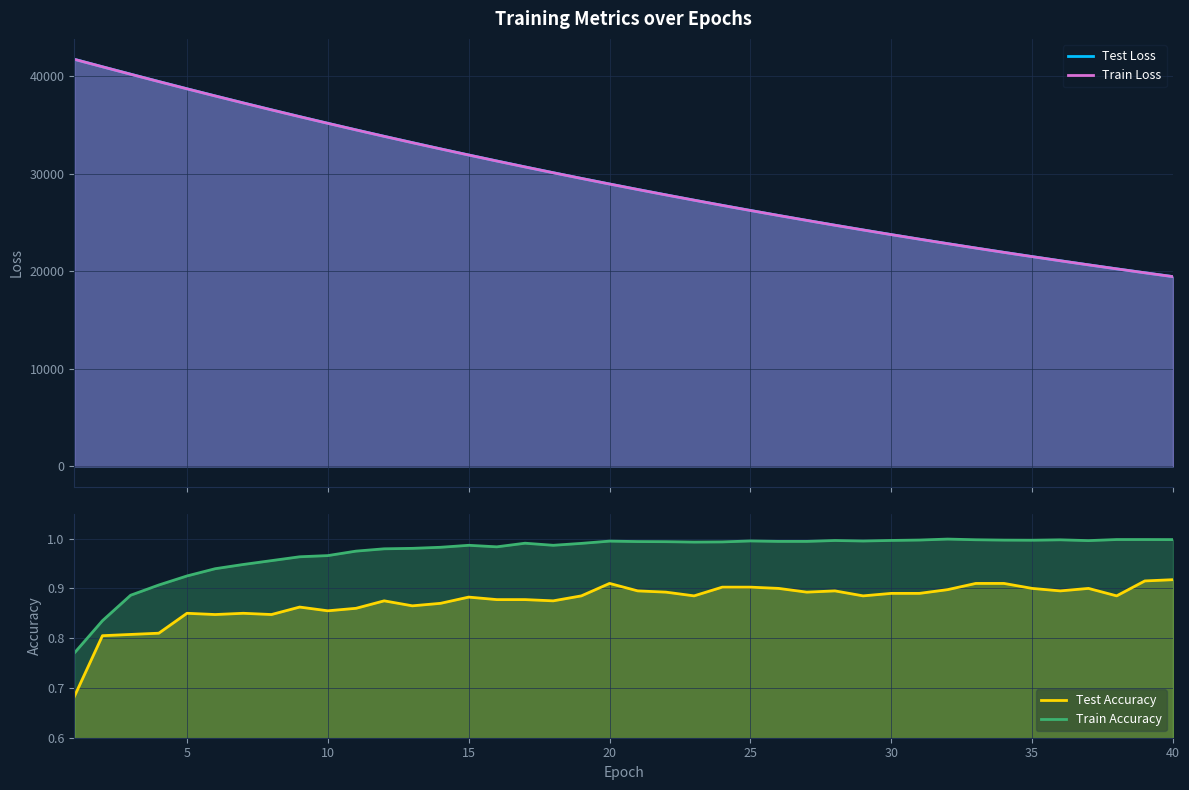

How many data points in Train Loss are above 28940?

20